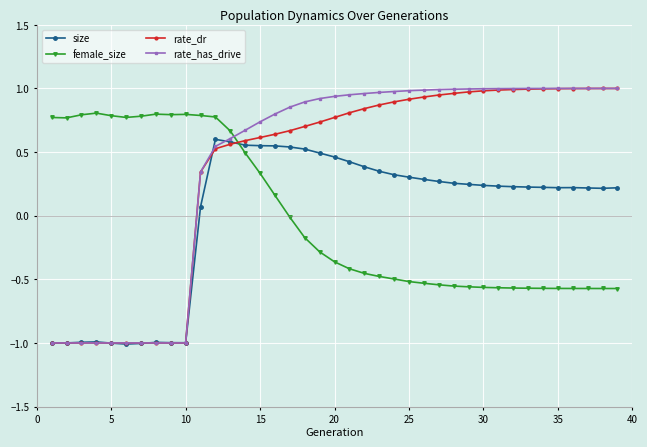

How many values in the rate_has_drive series are below 0?

10